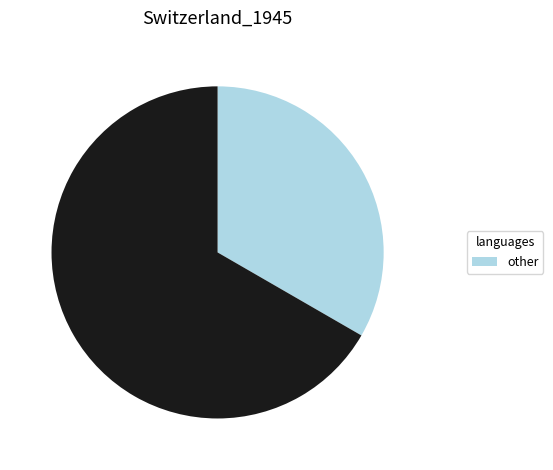

Is there any slice that represents more than half of the pie?

Yes